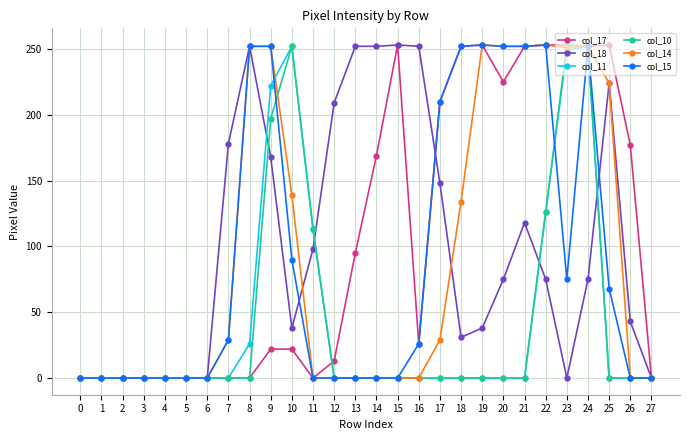

What is the average value of the col_18 series?

99